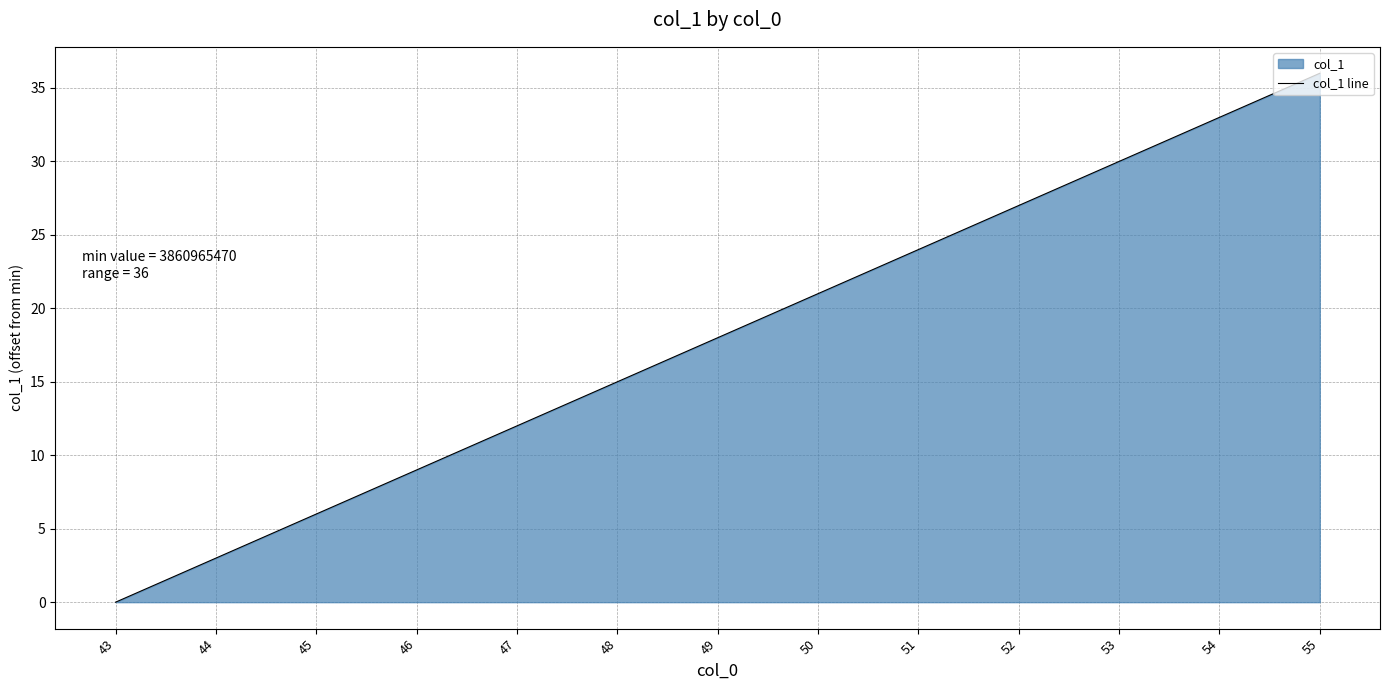

What is the ratio of the value at 50 to the value at 53?

0.7